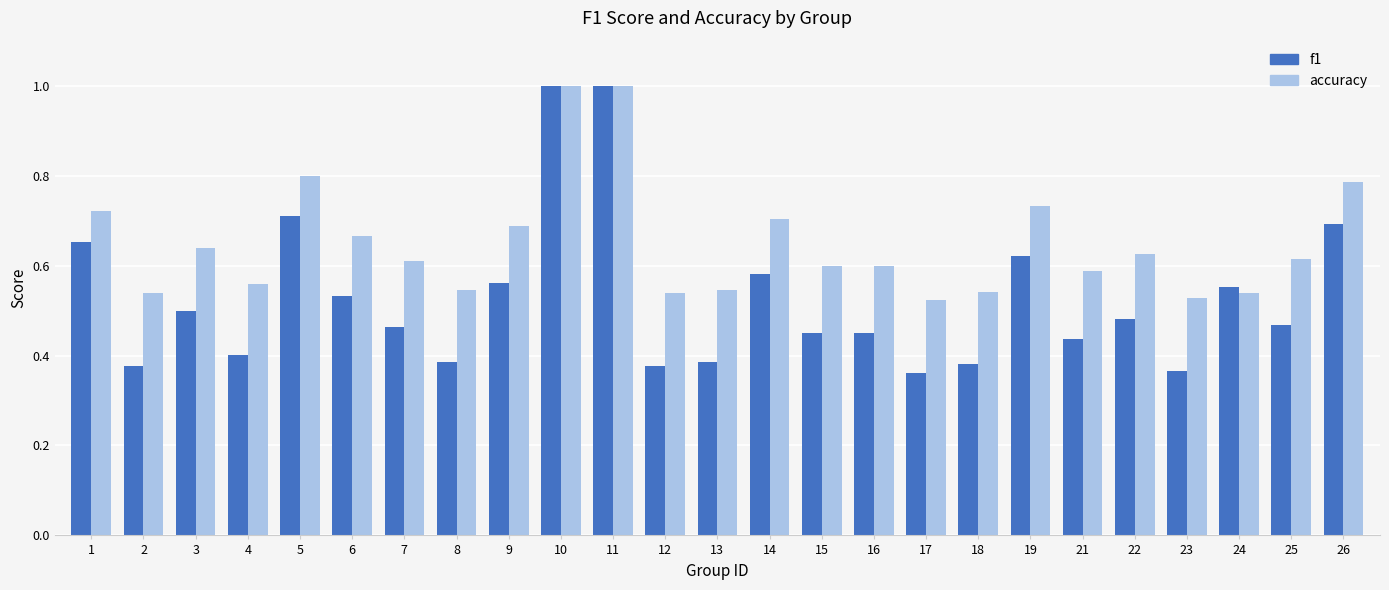

What is the sum of the f1 values at 15 and 6?

1.0